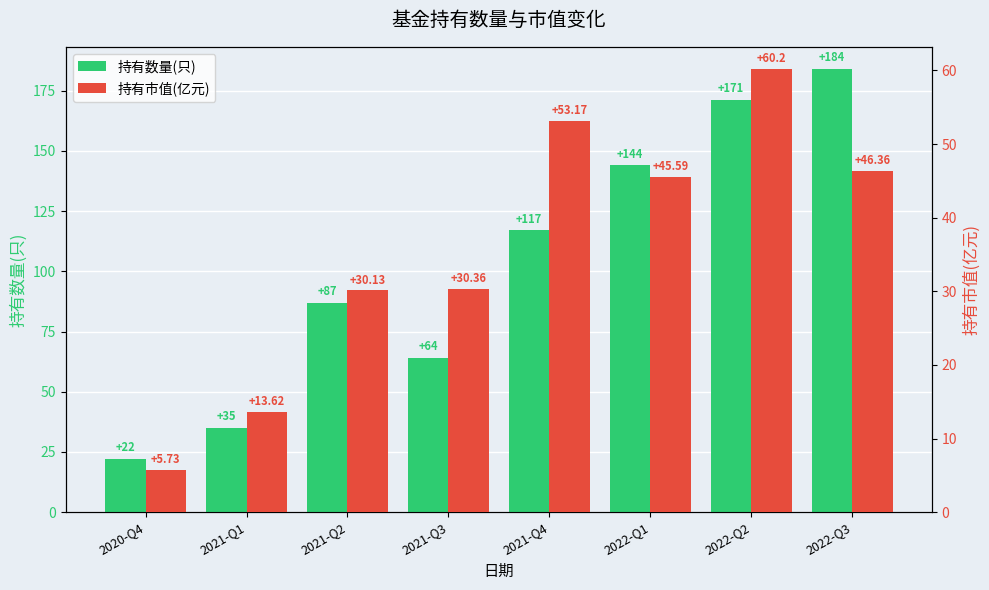

What is the sum of all 持有数量(只) values?

824.0